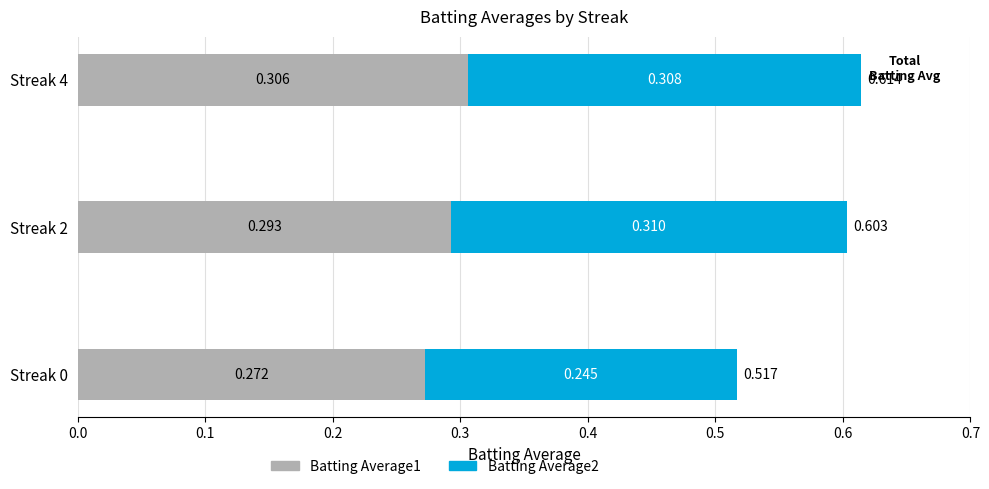

What is the sum of all Batting Average2 values?

0.9